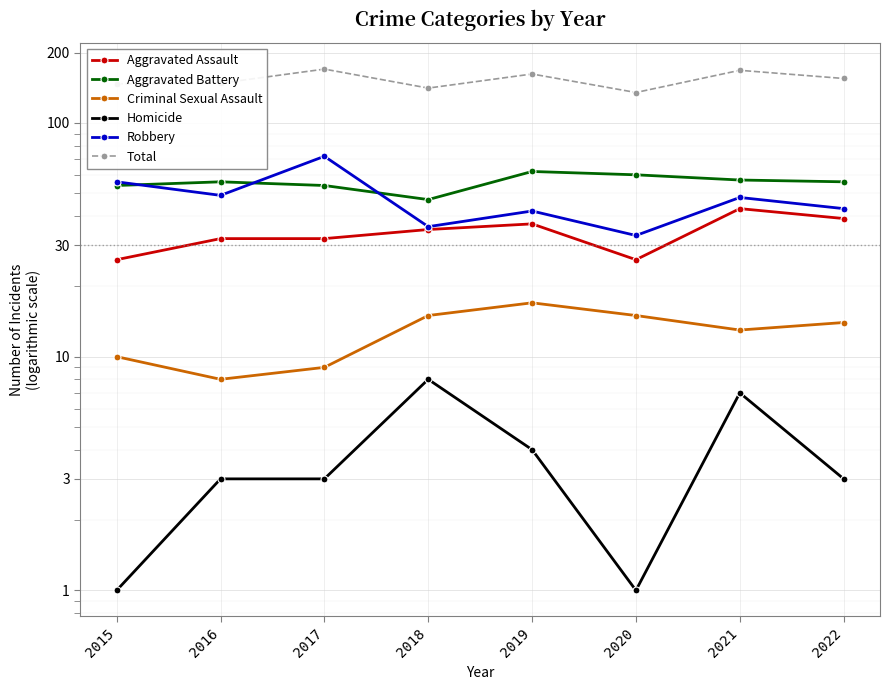

Which series has the largest range (max minus min)?

Robbery